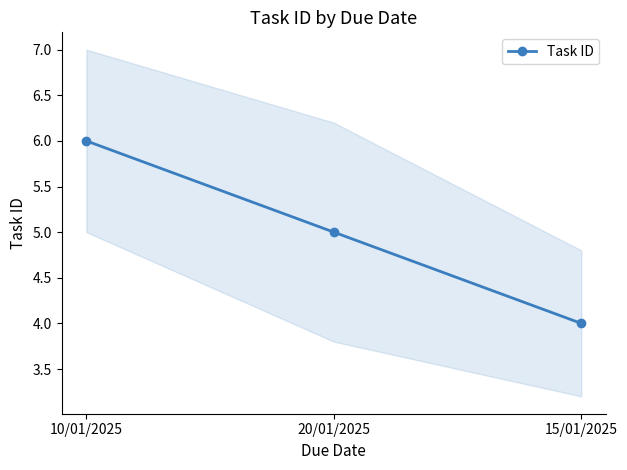

Is it true that the value at 15/01/2025 is 6?

False